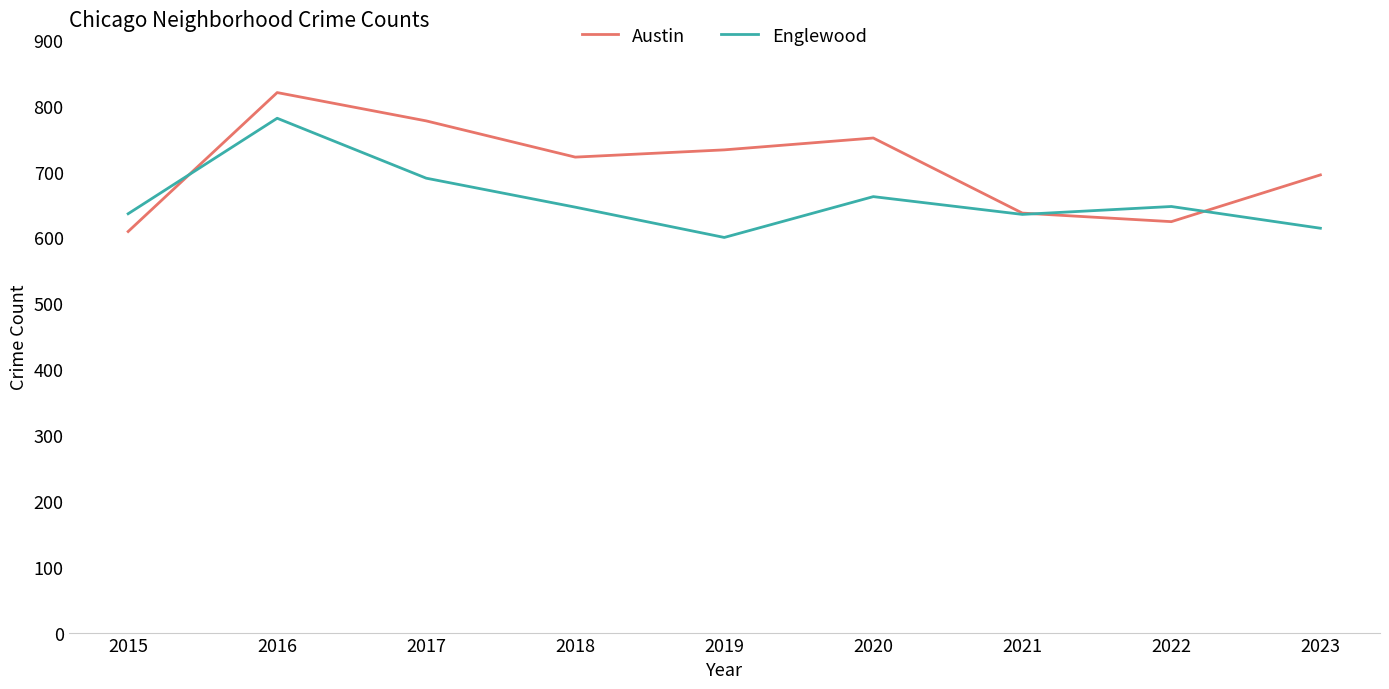

Which series changed the most between 2015 and 2017?

Austin